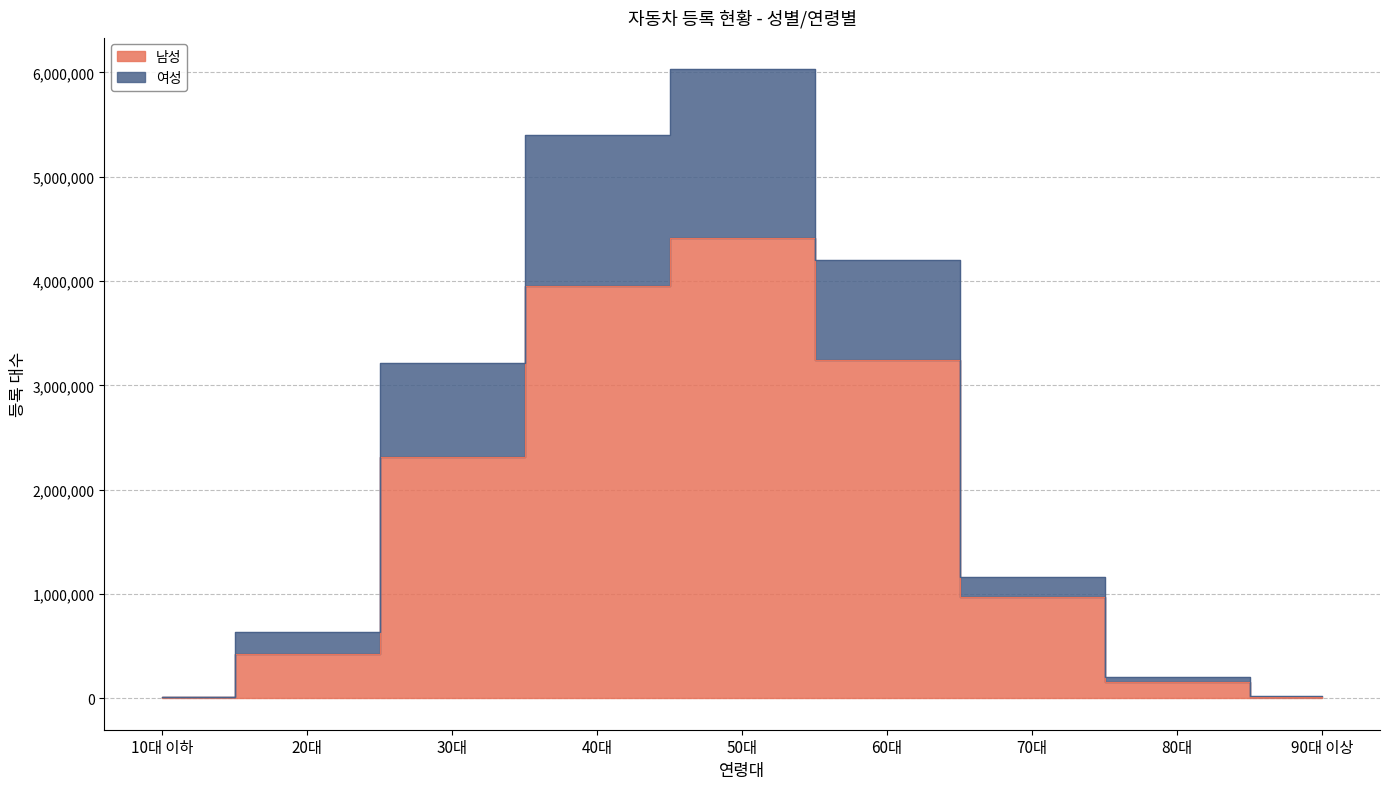

At which label is 남성 closest to 2209372?

30대